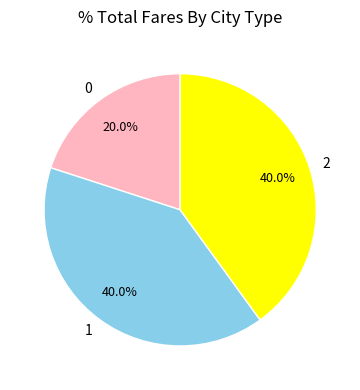

What percentage is NOT represented by 2?

60.0%